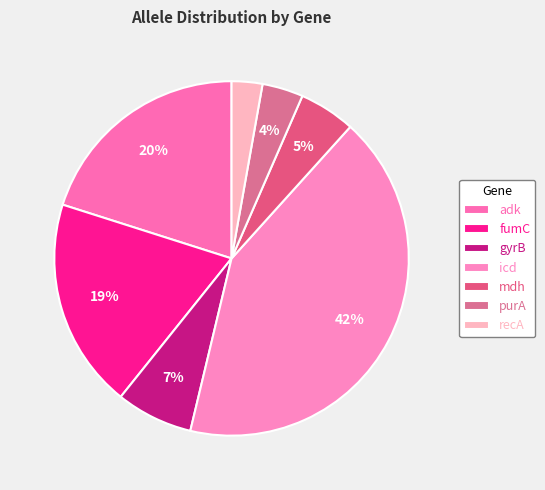

What percentage do fumC and purA together represent?

22.9%